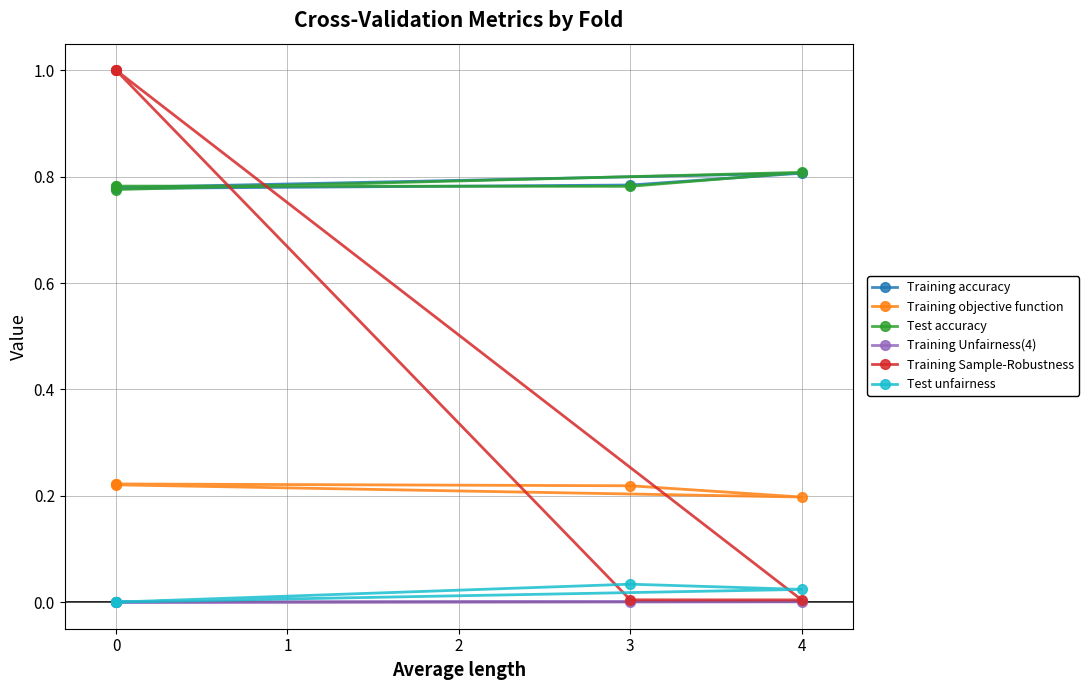

How many interior local valleys does the Training objective function series have?

1